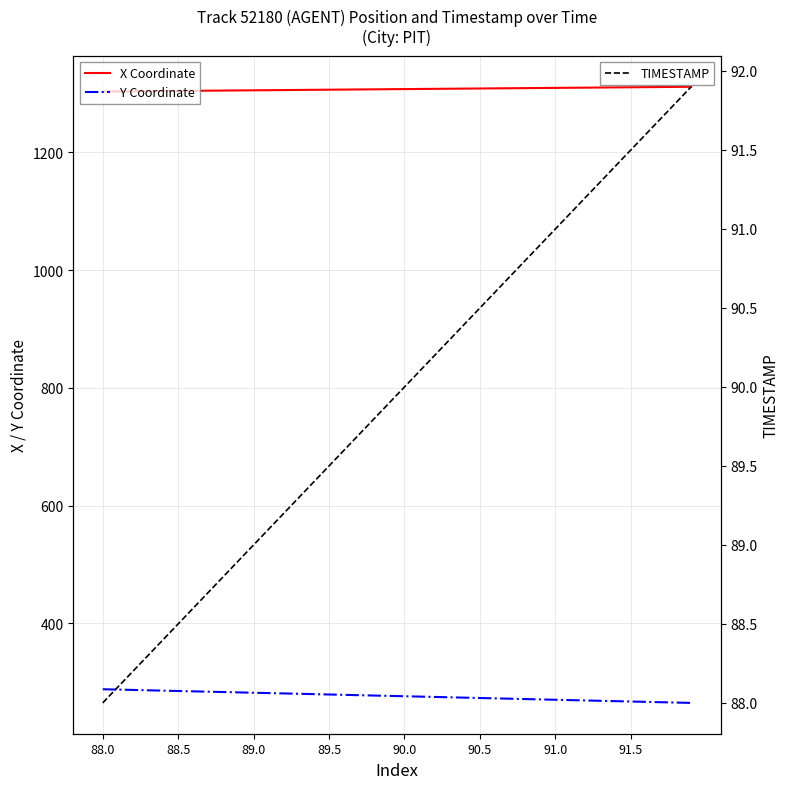

The Y Coordinate series shows 274.9 at 22. True or false?

True